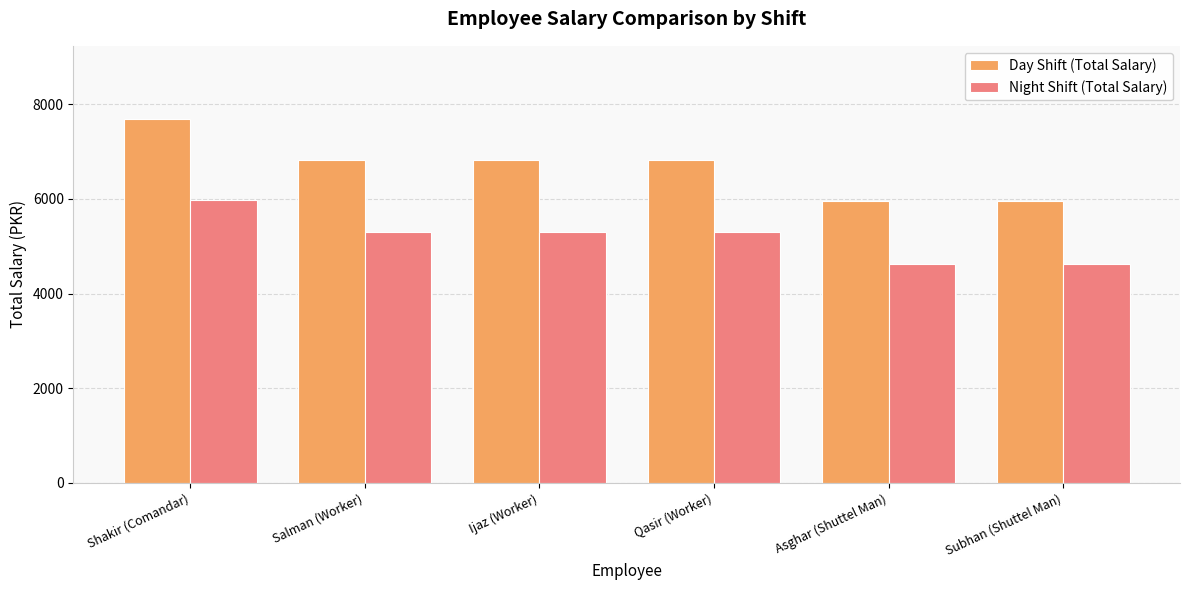

Rank the series at Shakir (Comandar) from highest to lowest value.

Day Shift (Total Salary), Night Shift (Total Salary)